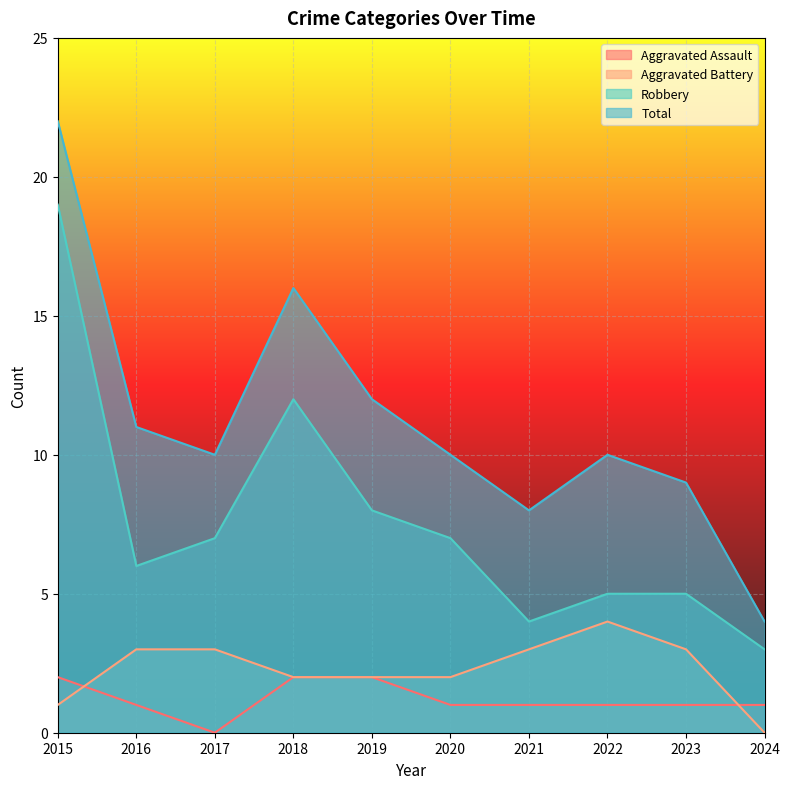

How many data points in Robbery are less than 7?

5